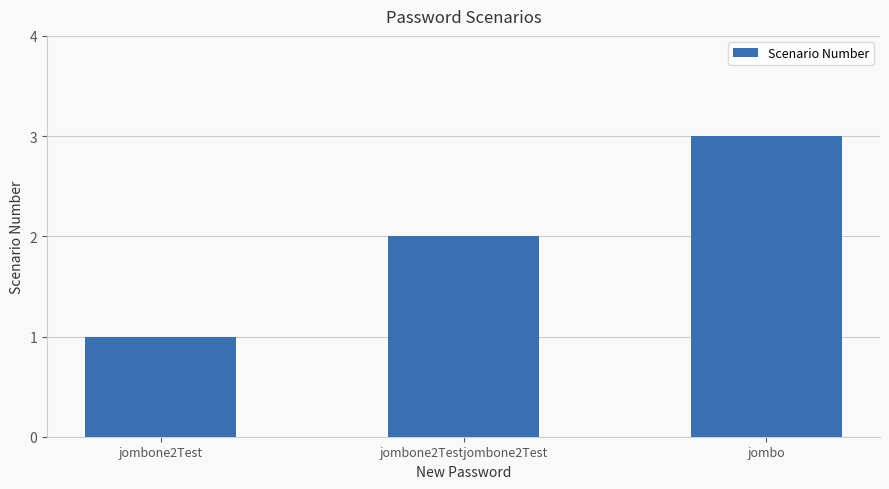

What is the change in value from jombone2Testjombone2Test to jombo?

+1